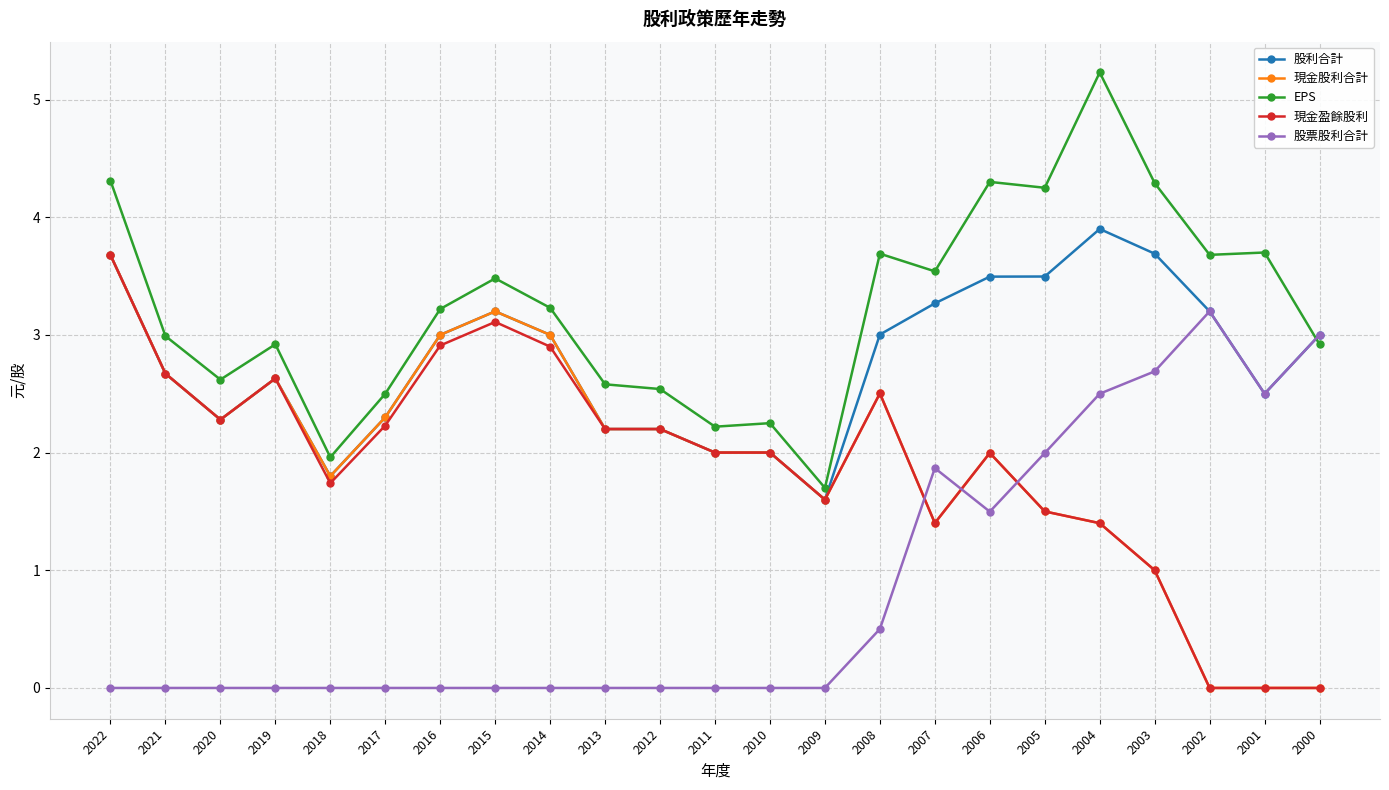

What is the sum of all 現金股利合計 values?

44.4